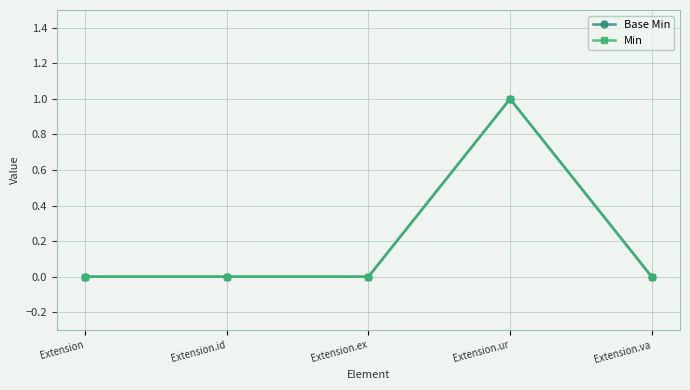

At Extension, list the series in order from smallest to largest.

Base Min, Min